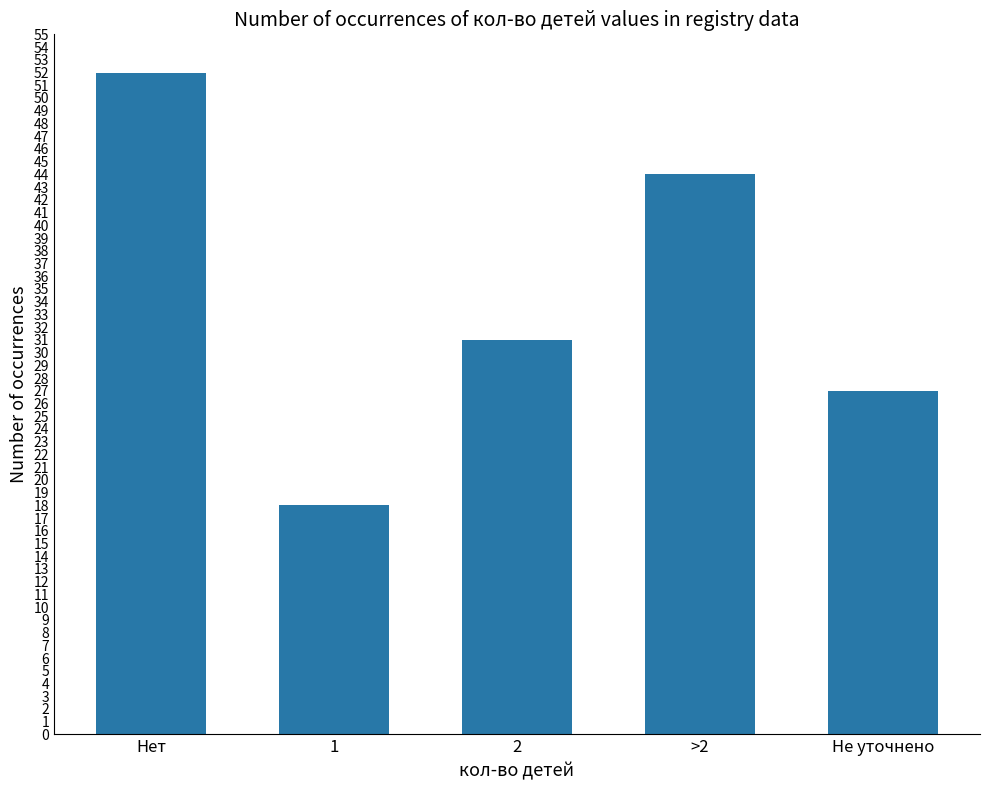

What is the label of the 1st bar from the left?

Нет